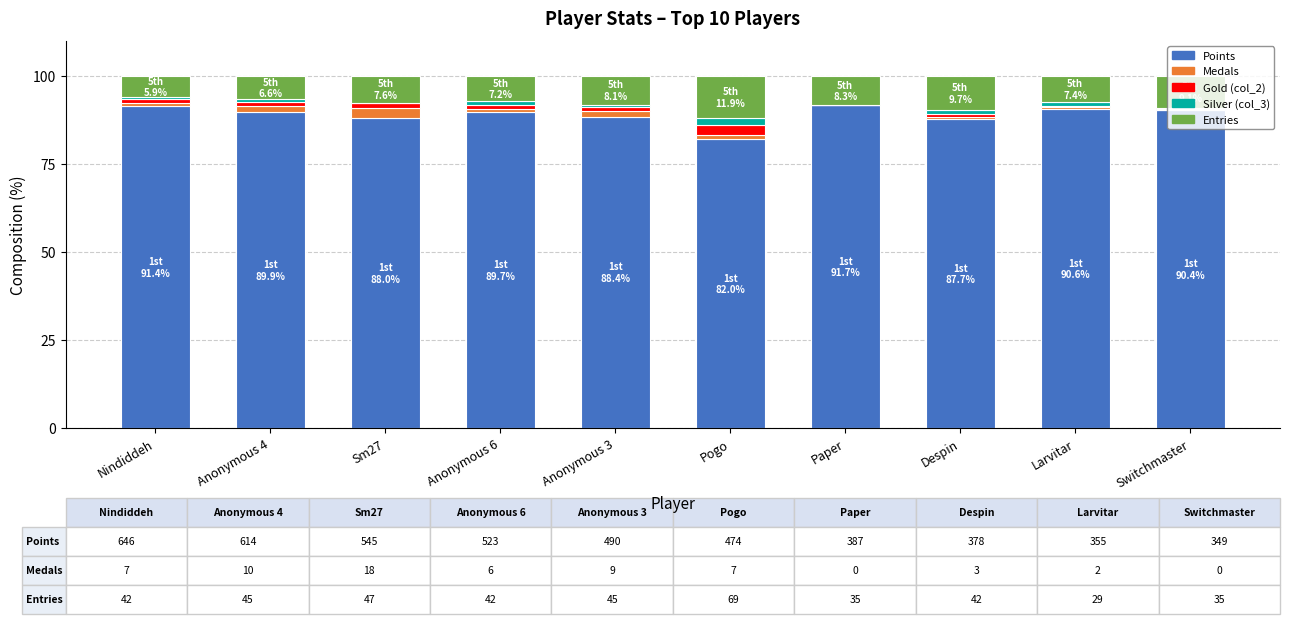

What is the sum of all Points values?

889.9